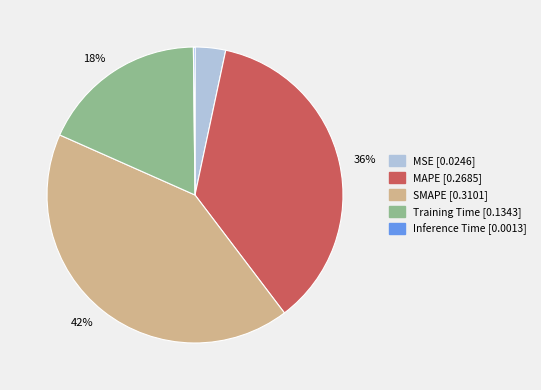

The SMAPE slice represents 37% of the pie. True or false?

False